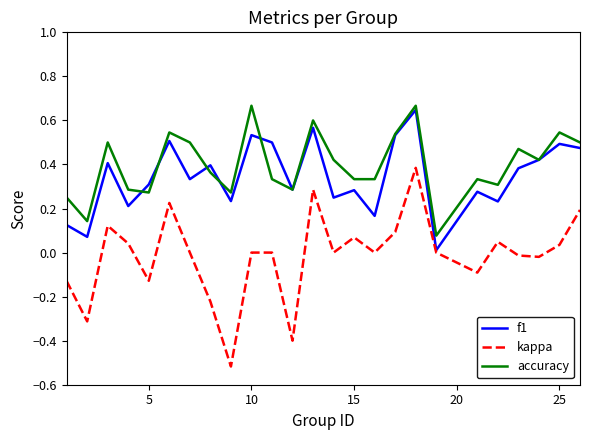

True or false: kappa and accuracy cross at least once.

False